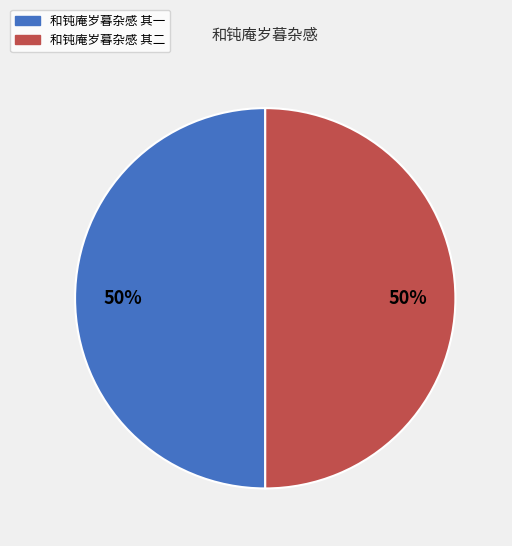

How many slices are in this pie chart?

2